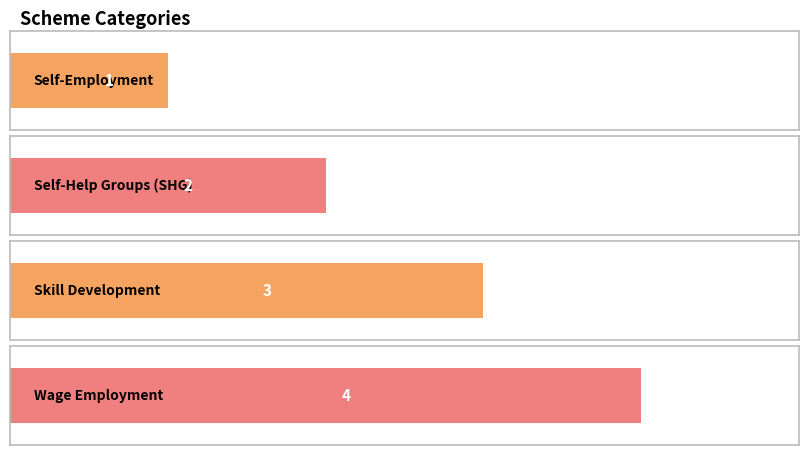

List the labels in order of value, largest first.

Wage Employment, Skill Development, Self-Help Groups (SHG), Self-Employment